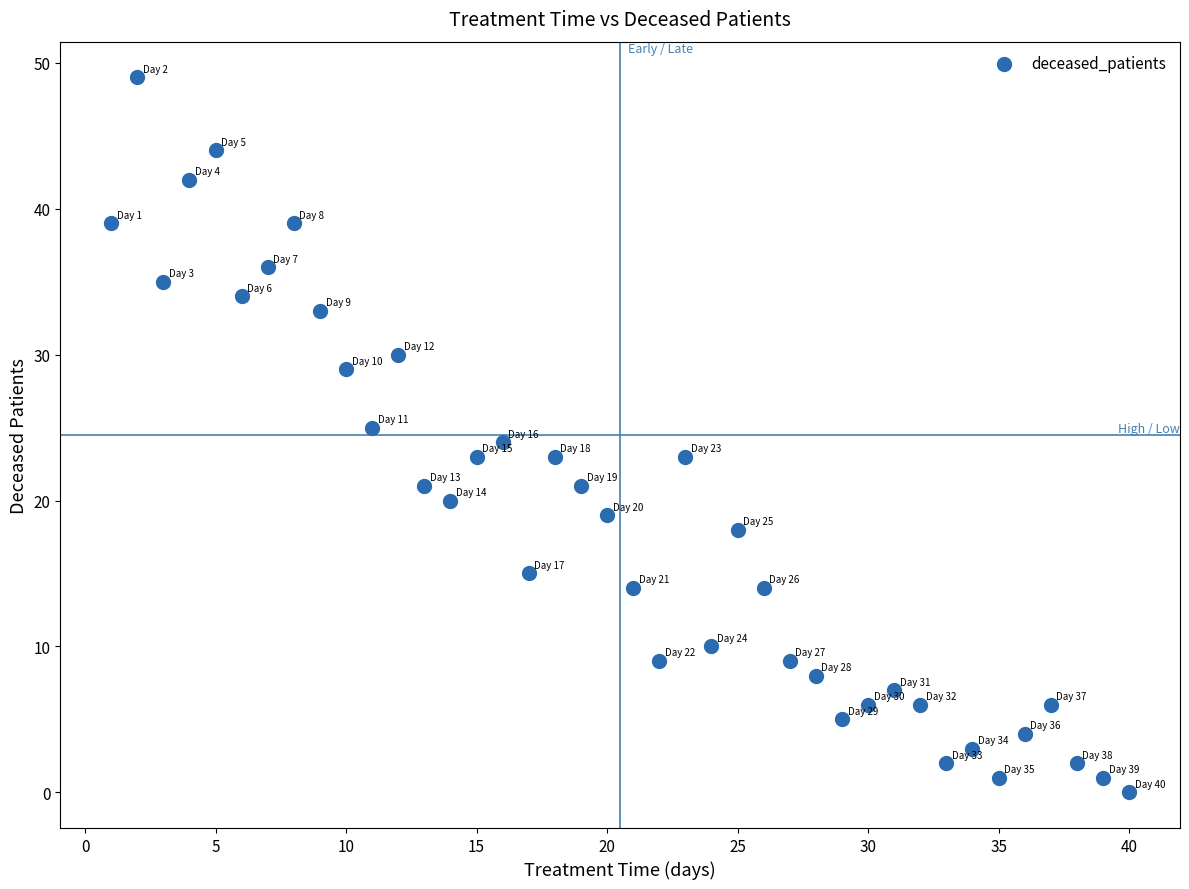

What is the range of Y values (max minus min)?

49